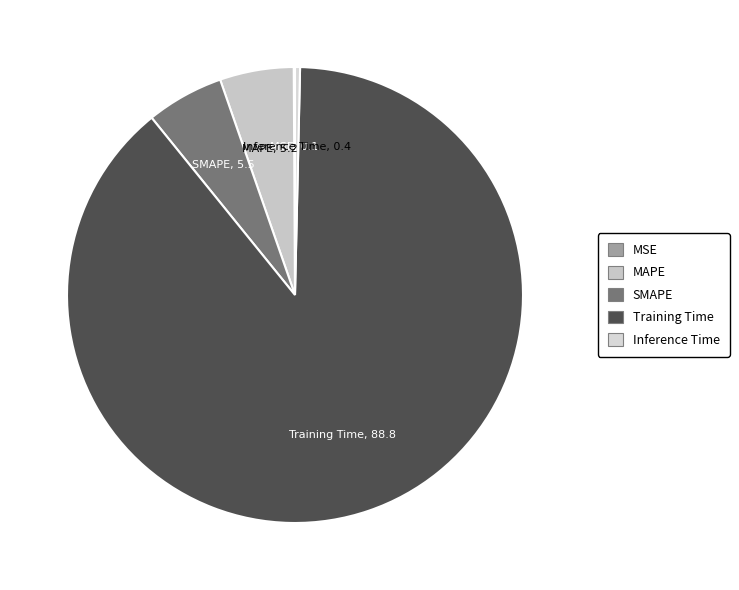

Which has a higher value, MAPE or Inference Time?

MAPE